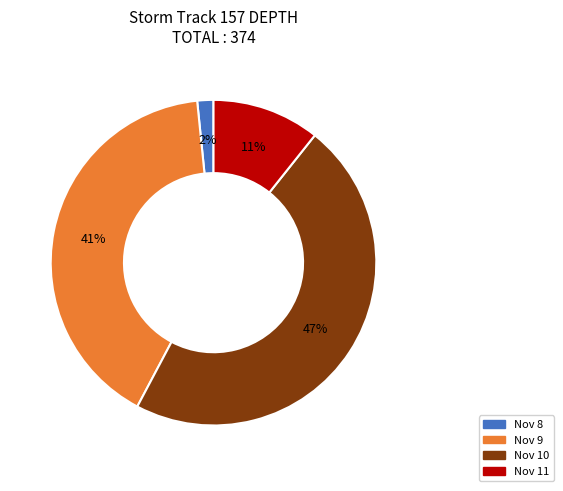

Between Nov 9 and Nov 10, which is larger?

Nov 10